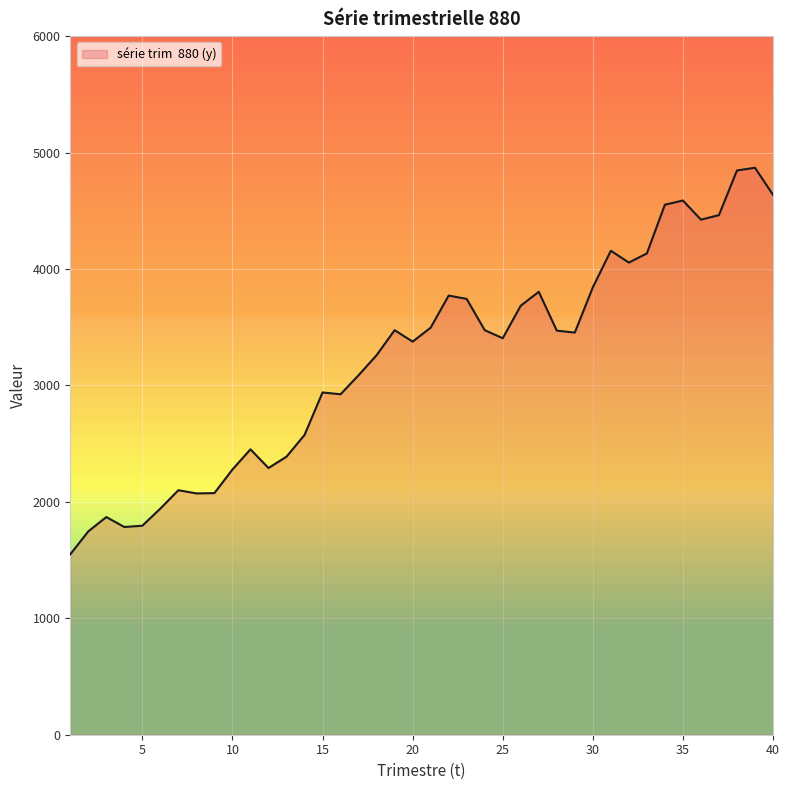

True or false: the data has more than 0 interior local peaks.

True